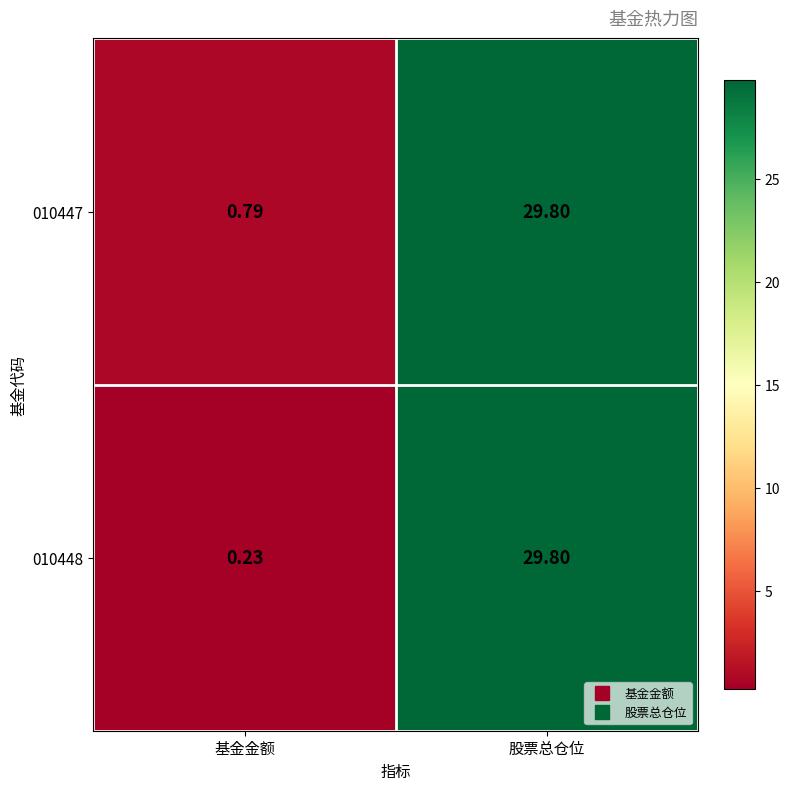

Which series has the largest total across all categories?

010447